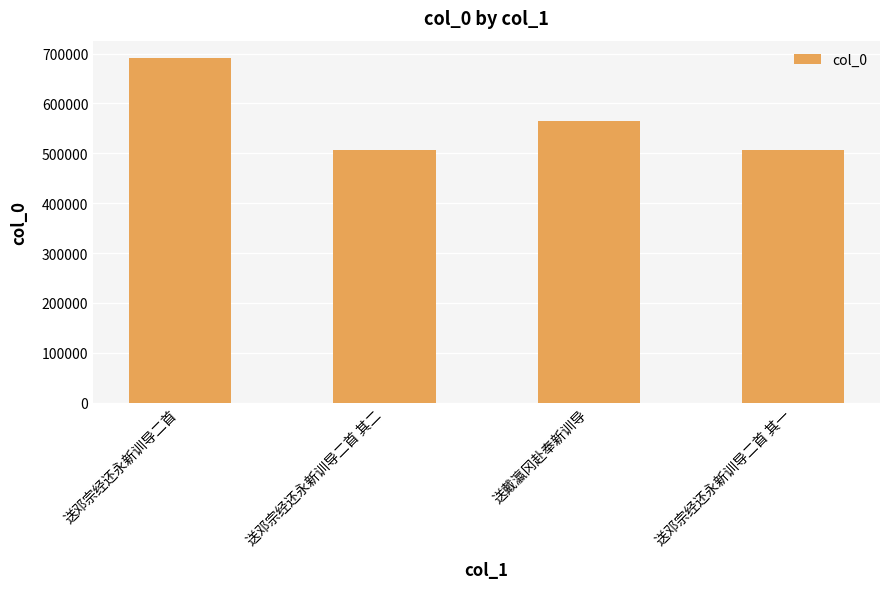

What is the ratio of the value at 送邓宗经还永新训导二首 其一 to the value at 送邓宗经还永新训导二首 其二?

1.0